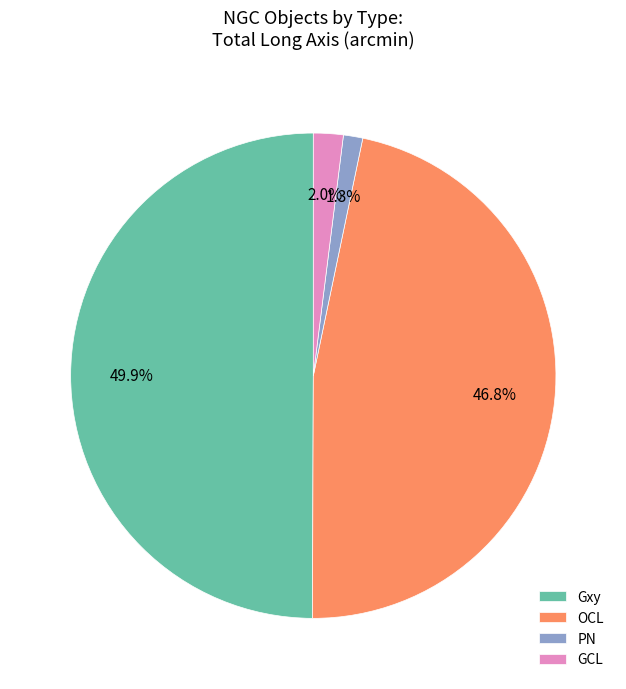

Is it true that OCL is 56% of the pie?

False